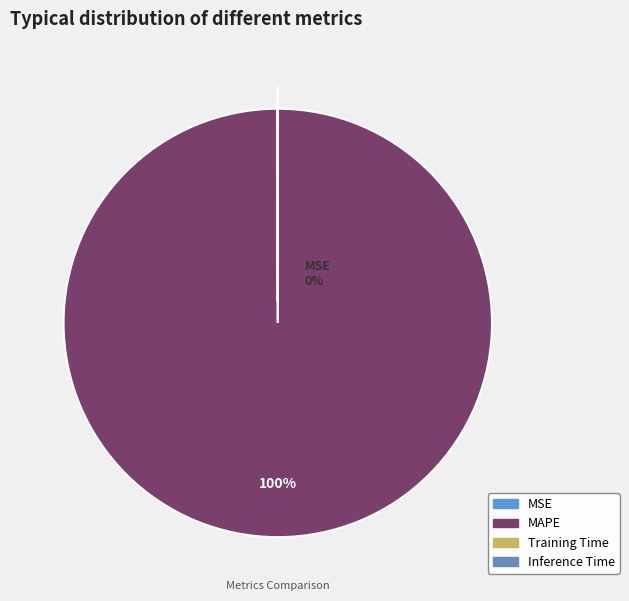

Does MSE represent more than half of the total?

No